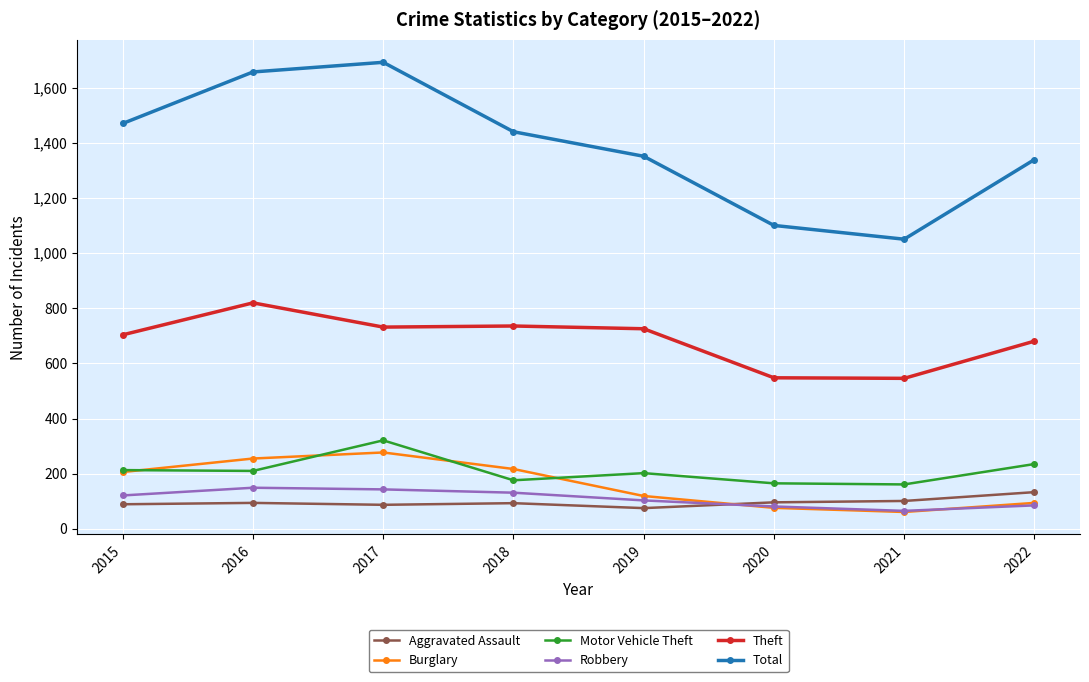

At which category does the chart reach its peak across all series?

2017